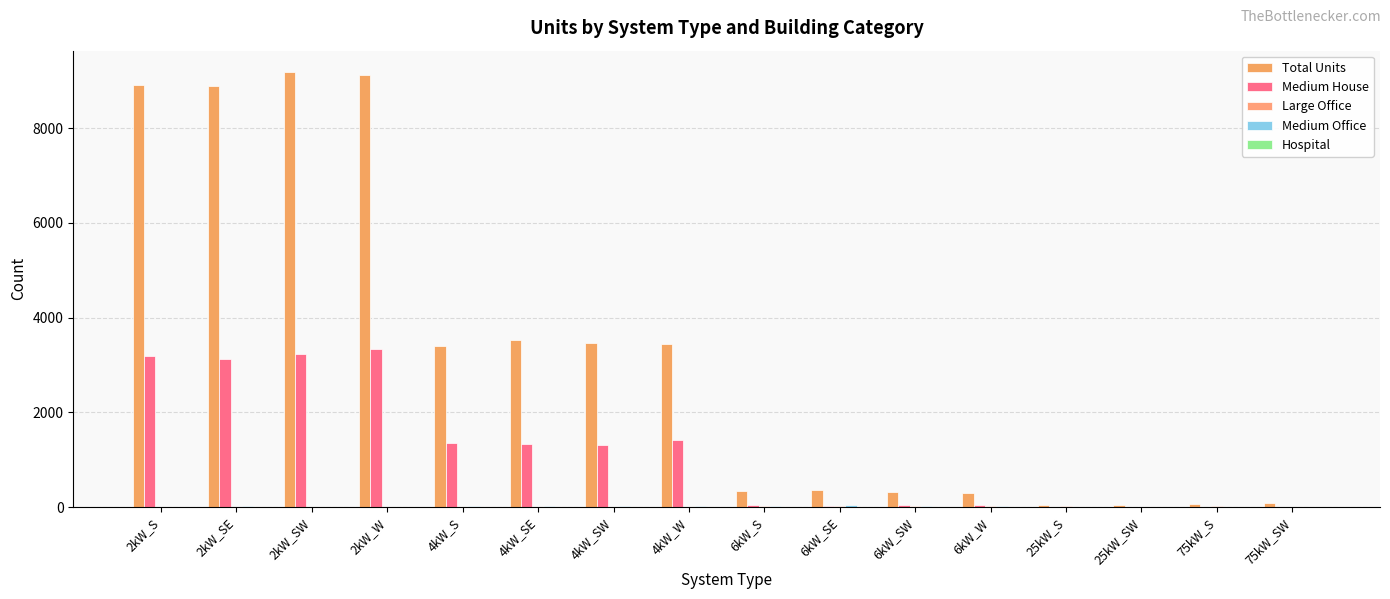

How many series are shown in this chart?

5